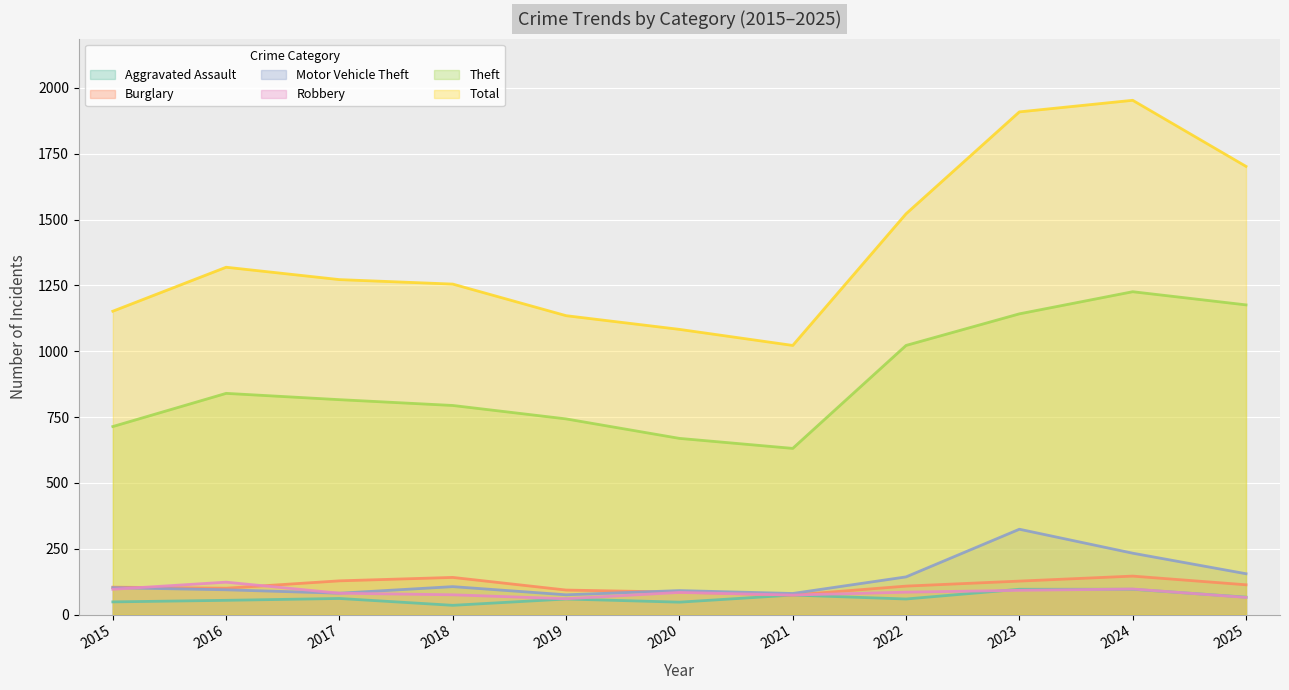

Which has a higher value, 2022 or 2021?

2021